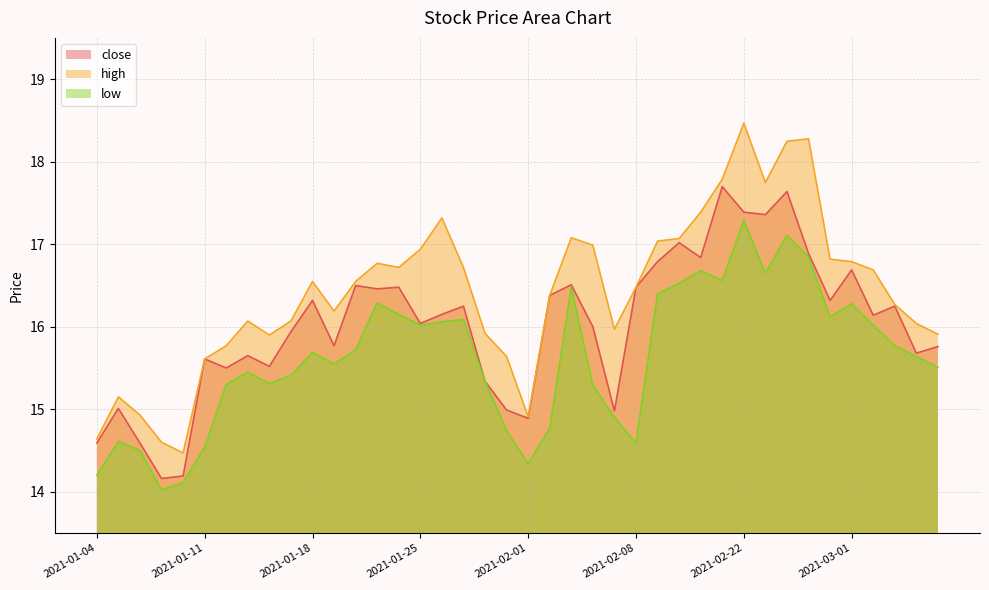

At which category does low reach its first local peak?

2021-01-05